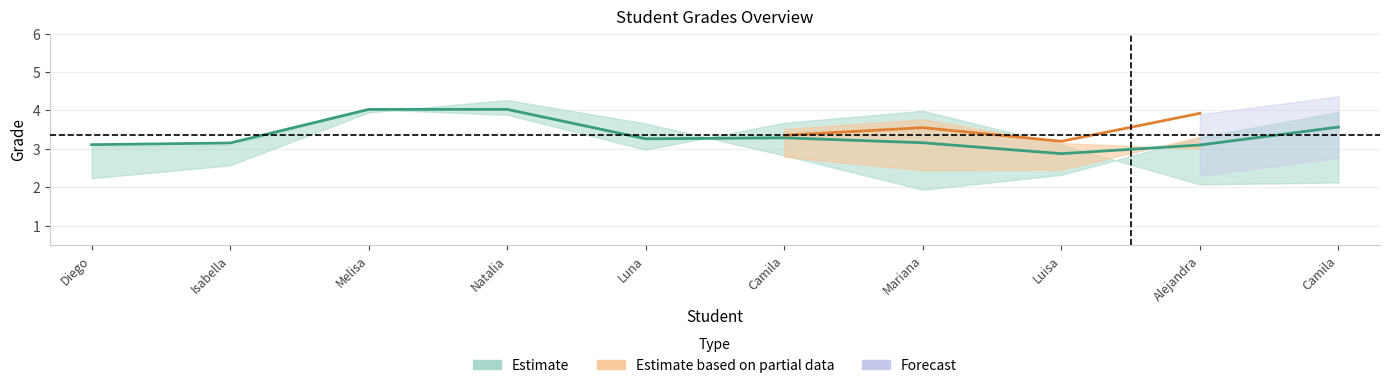

How many lines are shown in the chart?

4